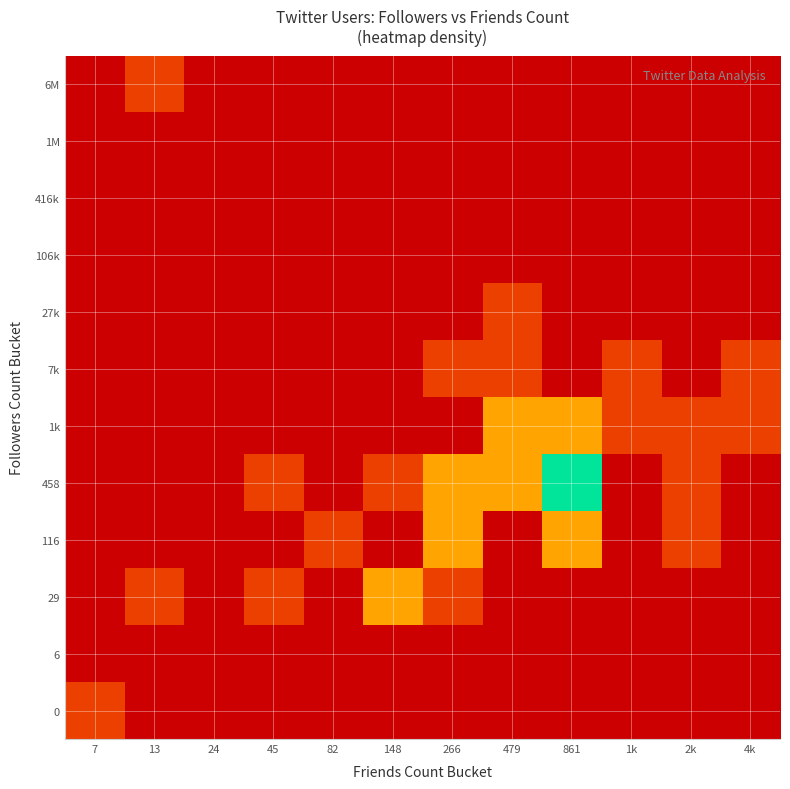

Read the 7k value at 1k.

1